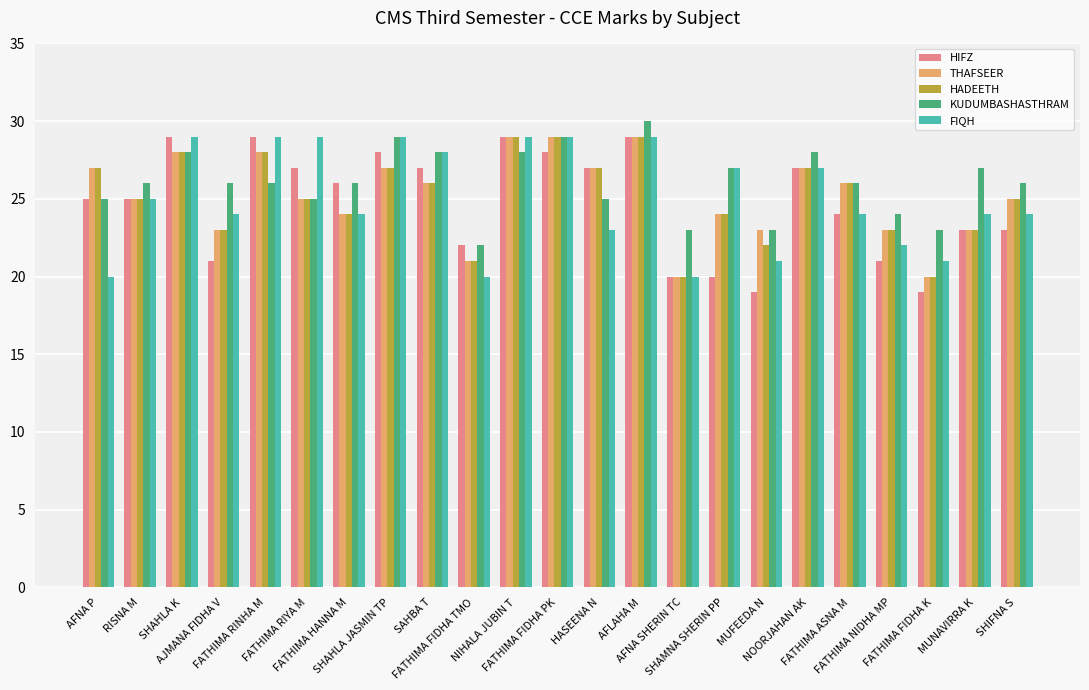

The value of FIQH at MUNAVIRRA K is 24. True or false?

True